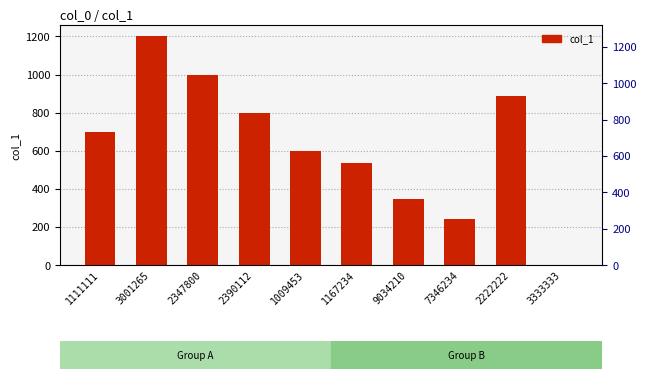

Where is the data nearest to the value 601?

1009453